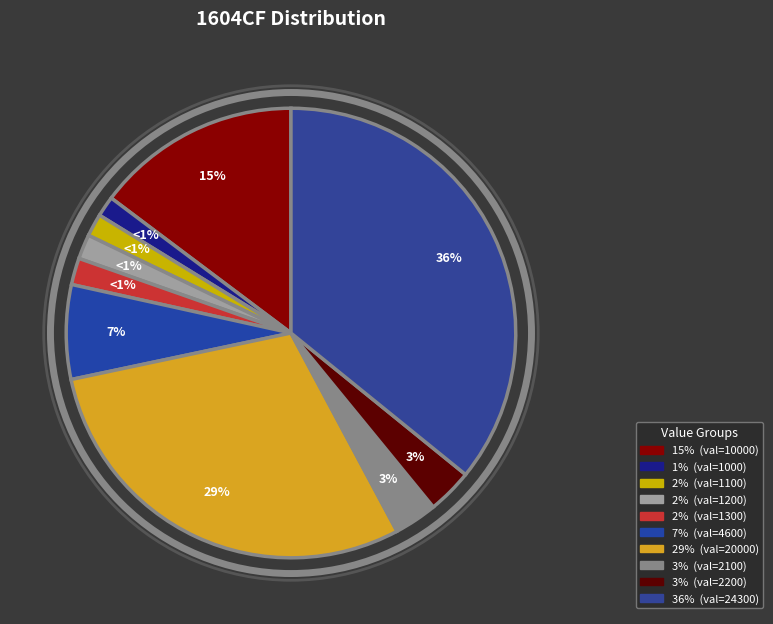

How many slices are in this pie chart?

10